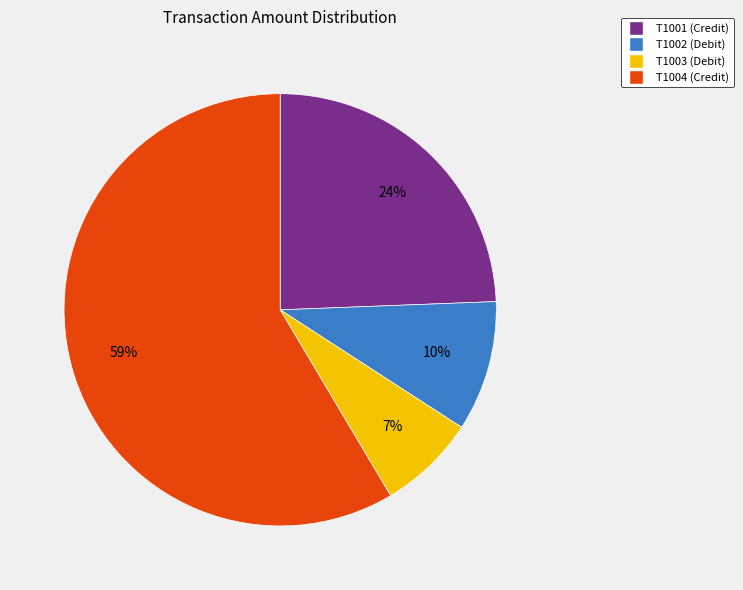

To the nearest percent, what is the combined percentage of T1002 (Debit) and T1001 (Credit)?

34%